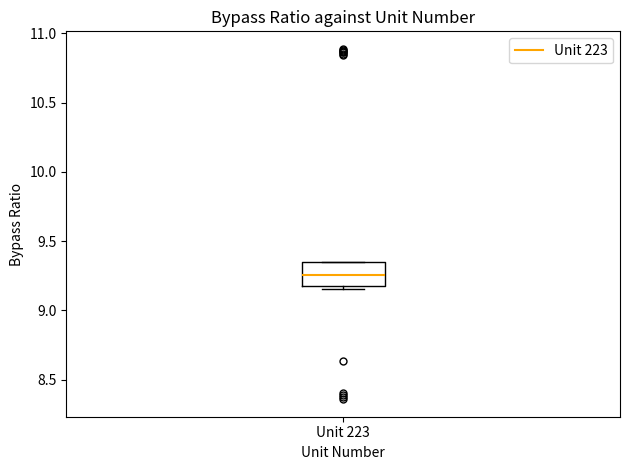

Where is the upper edge of the box for Unit 223 on the y-axis? The values are not printed on the chart, so give them approximately, as read against the axis.

9.35